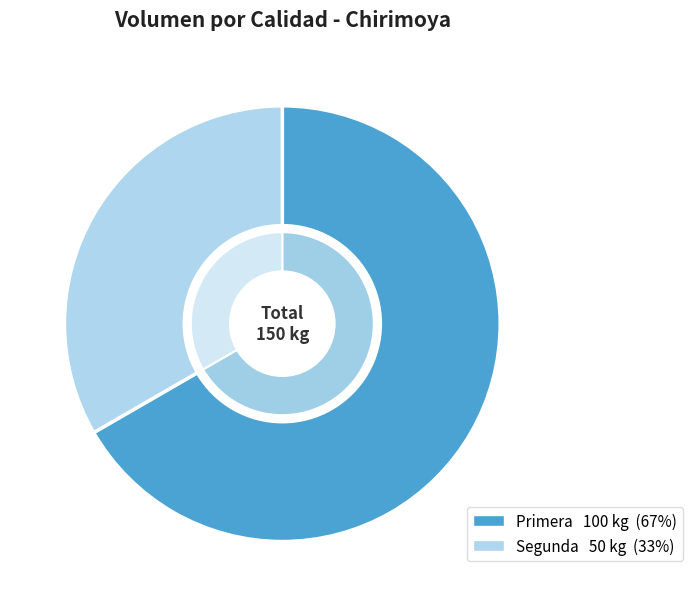

Combined, what portion of the pie is Primera and Segunda?

100.0%